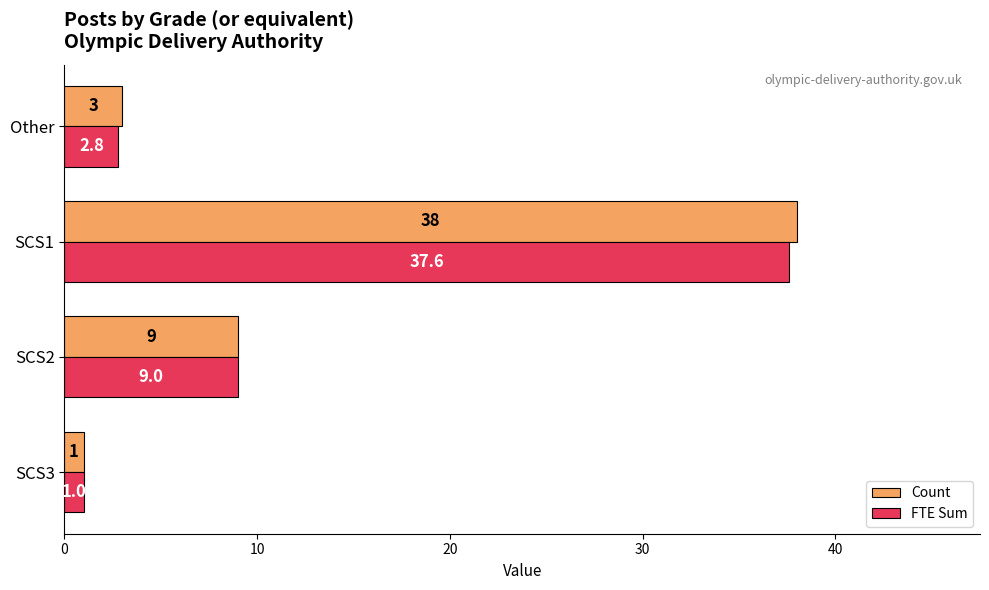

Which series has the largest total across all categories?

Count